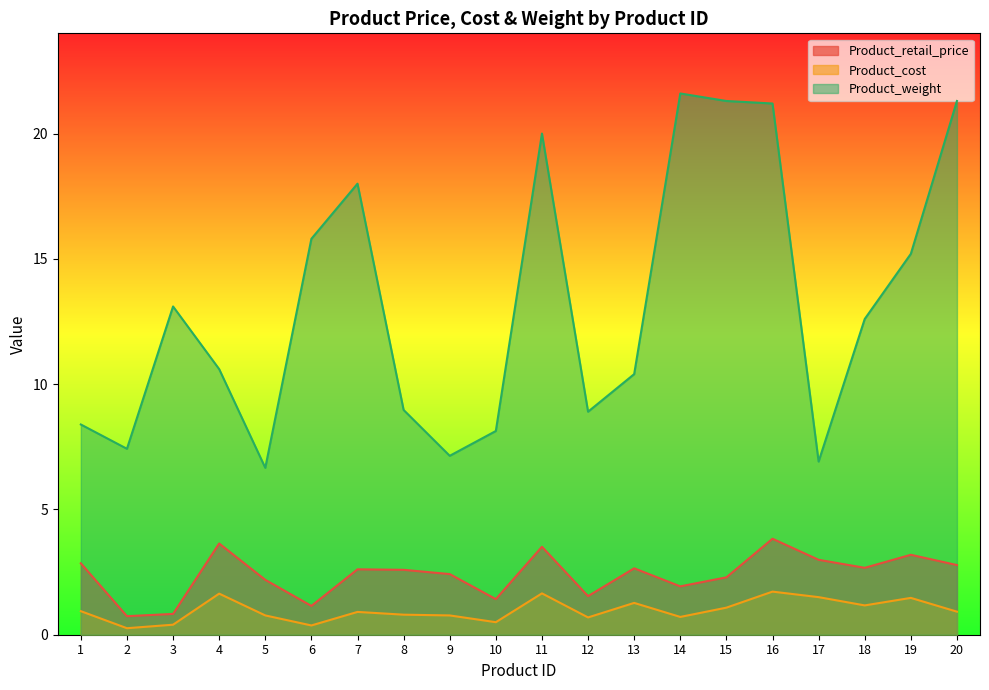

What is the approximate value of Product_retail_price at 7?

2.6